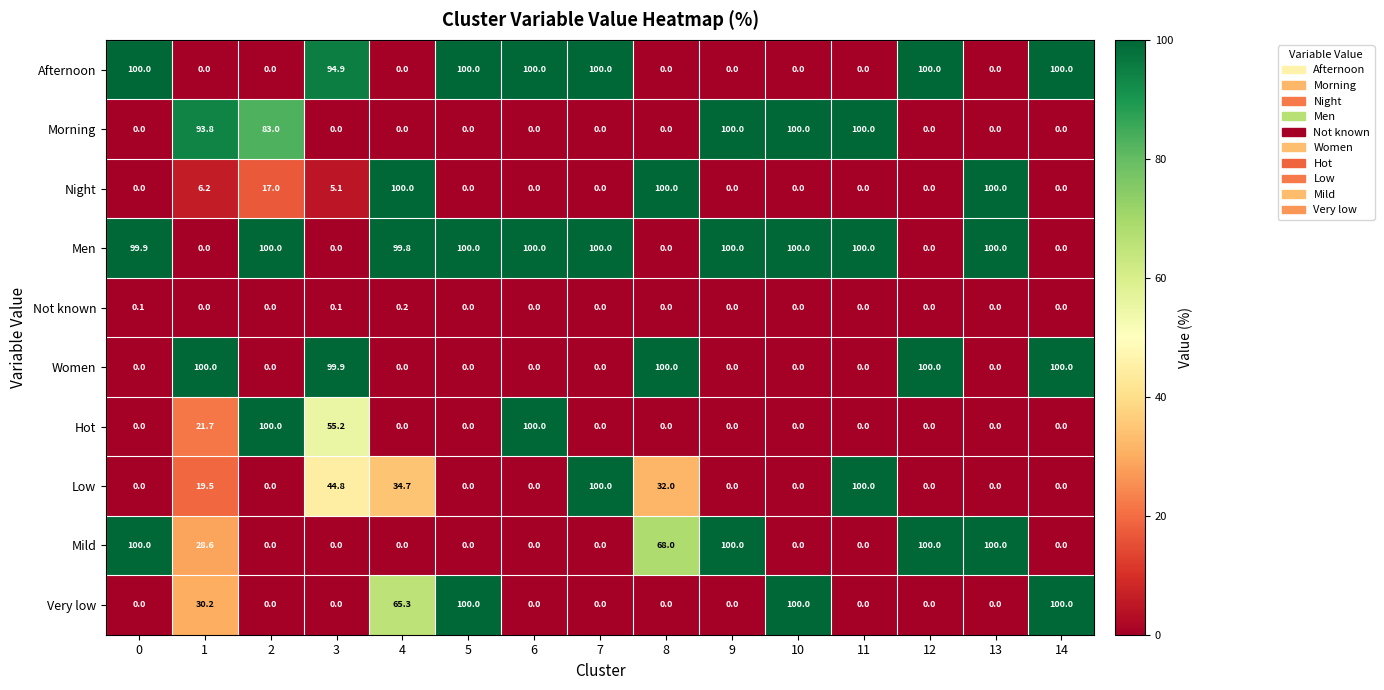

What is the difference between the maximum and second lowest values in the Mild series?

100.0